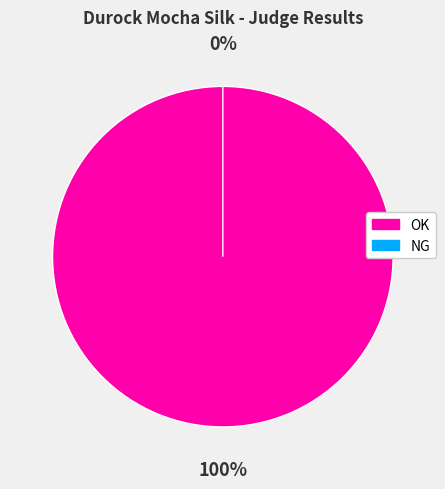

Which category has the smallest portion of the pie?

NG